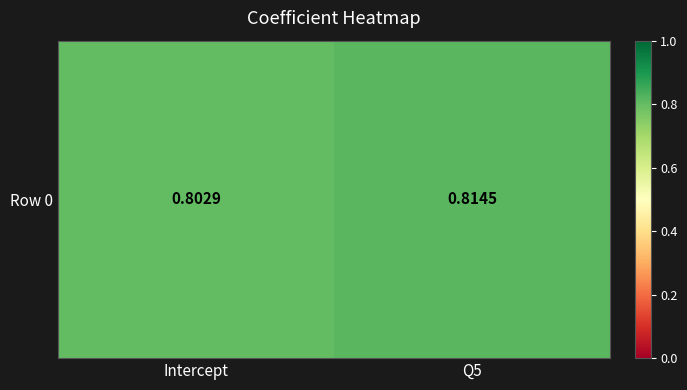

Reading right to left, what are all the values shown in this chart?

Q5=0.8	Intercept=0.8